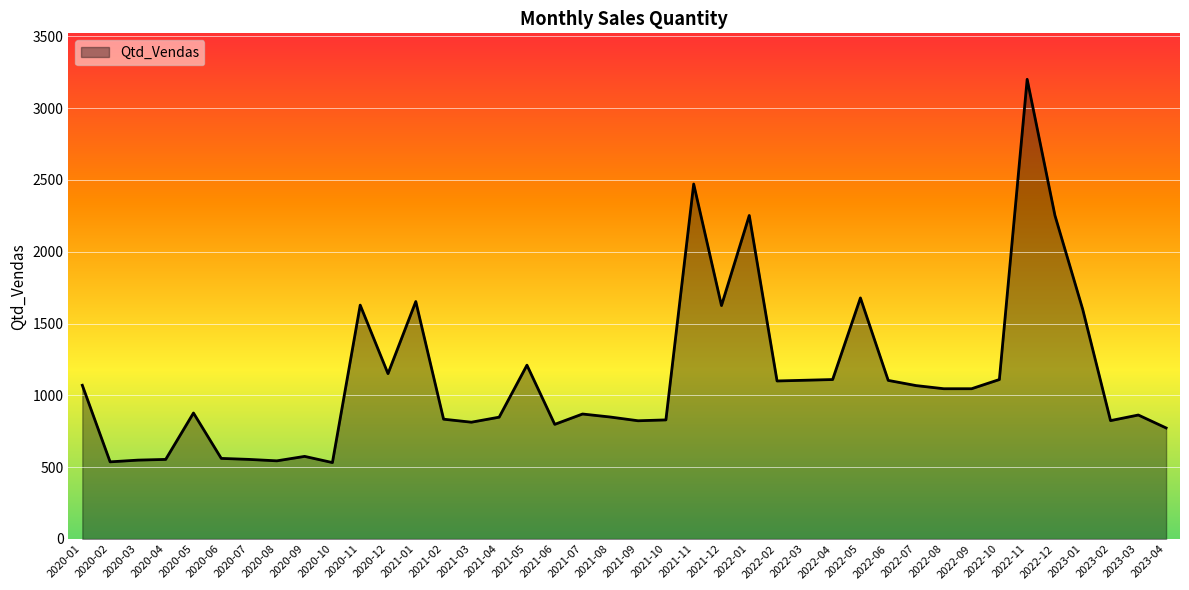

Where does the data first go above 1046?

2020-01